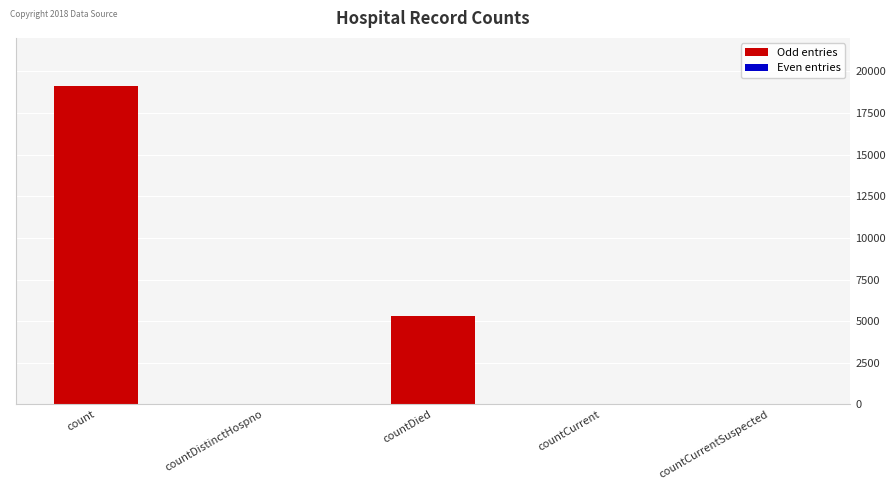

Approximately how many times larger is the value at countDied compared to countDistinctHospno?

132.2